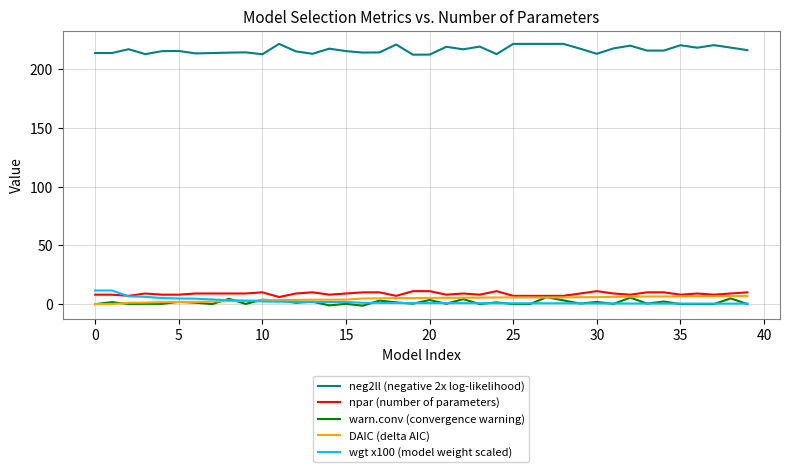

Which series has the largest total across all categories?

neg2ll (negative 2x log-likelihood)